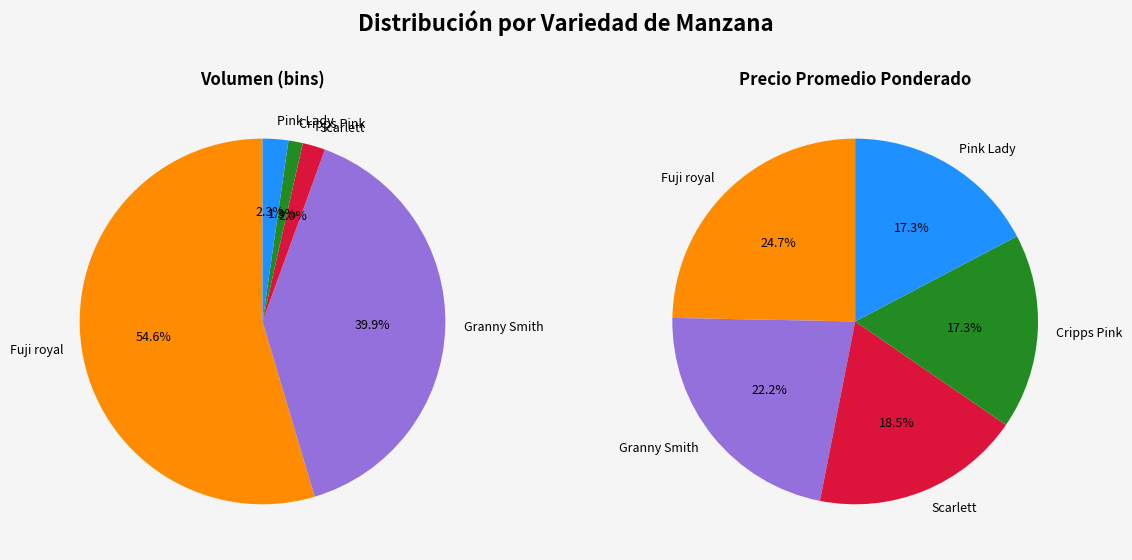

Which slice is the smallest?

Cripps Pink